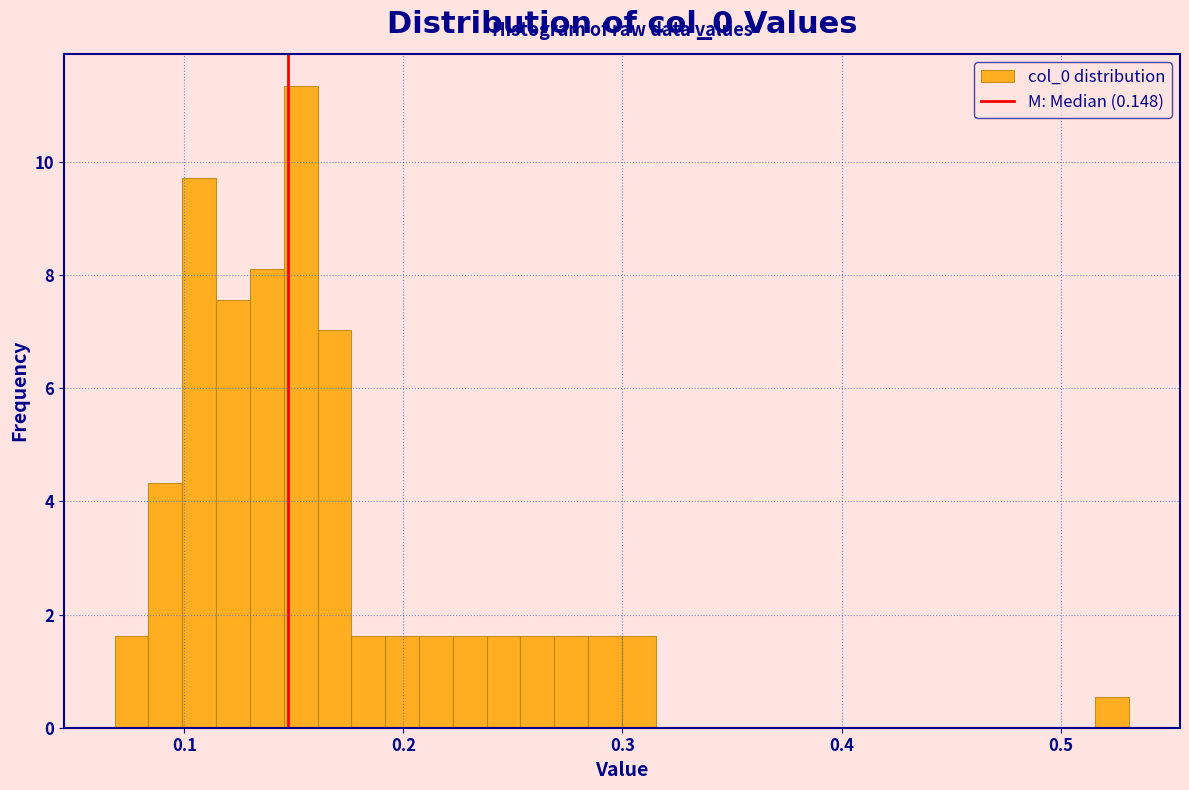

Read against the x-axis, roughly where is the centre of the tallest bar?

0.15